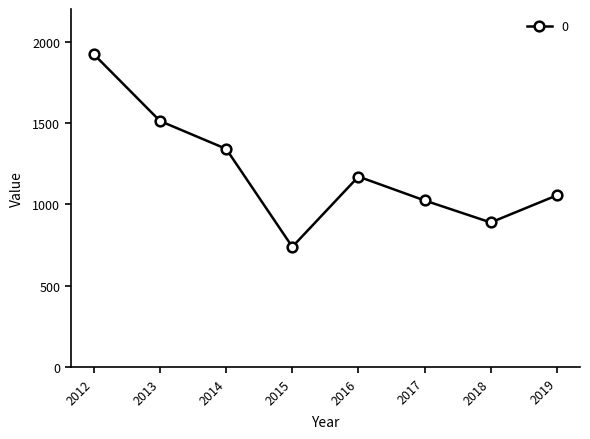

What is the change in value from 2013 to 2017?

-487.7